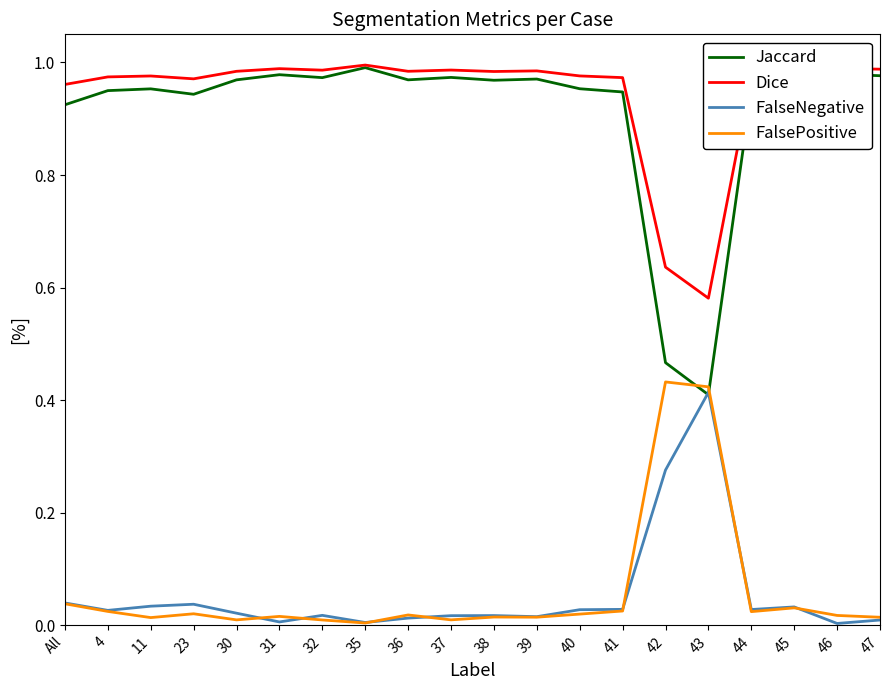

What position from the right is 44?

4